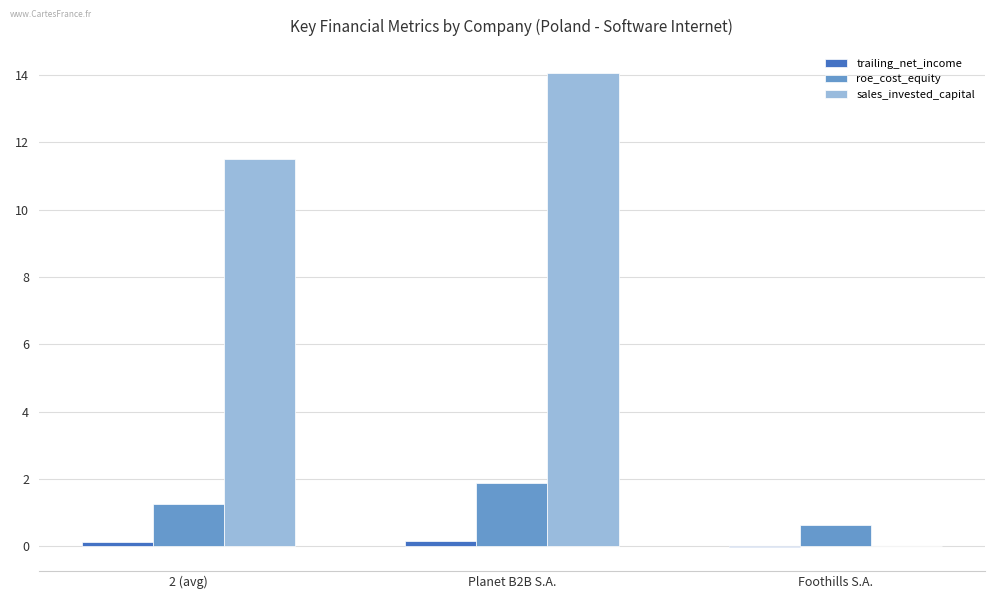

Is the value of sales_invested_capital at Foothills S.A. greater than the value of roe_cost_equity at Foothills S.A.?

No